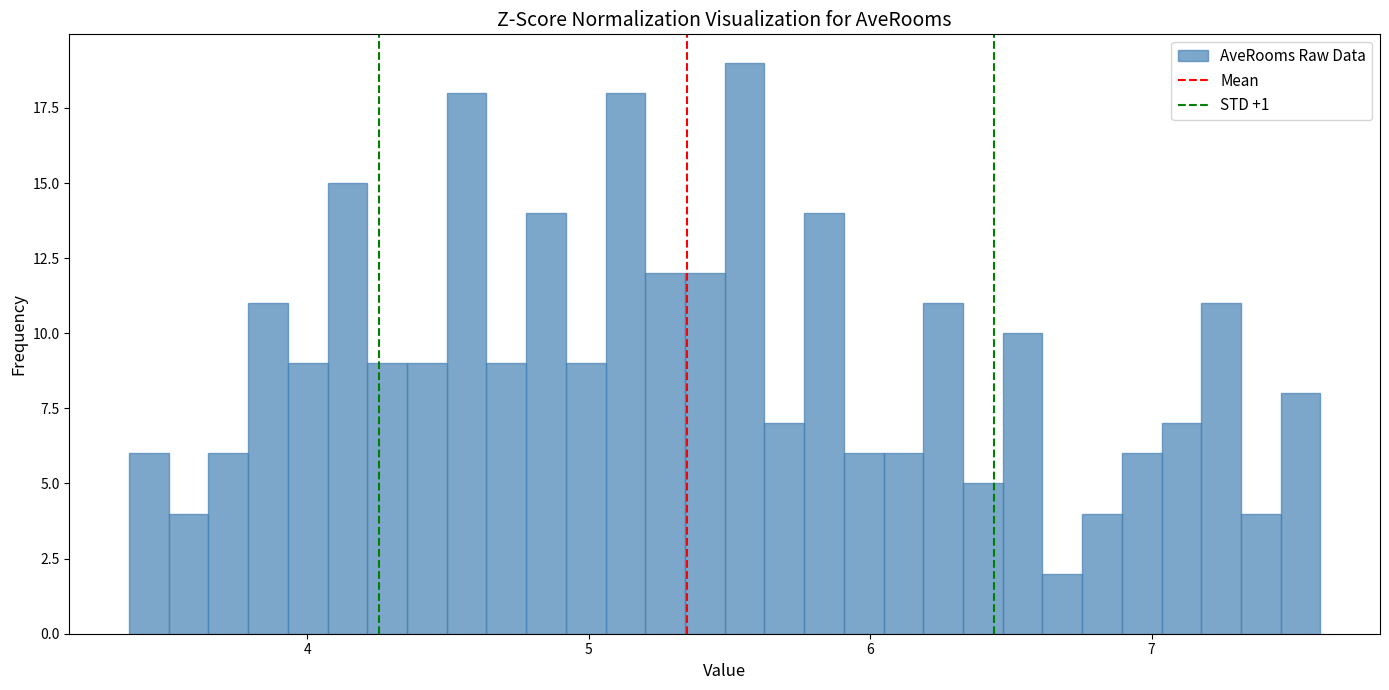

Around what value on the x-axis is the tallest bar? Give the approximate position of its centre, as read against the axis.

5.6